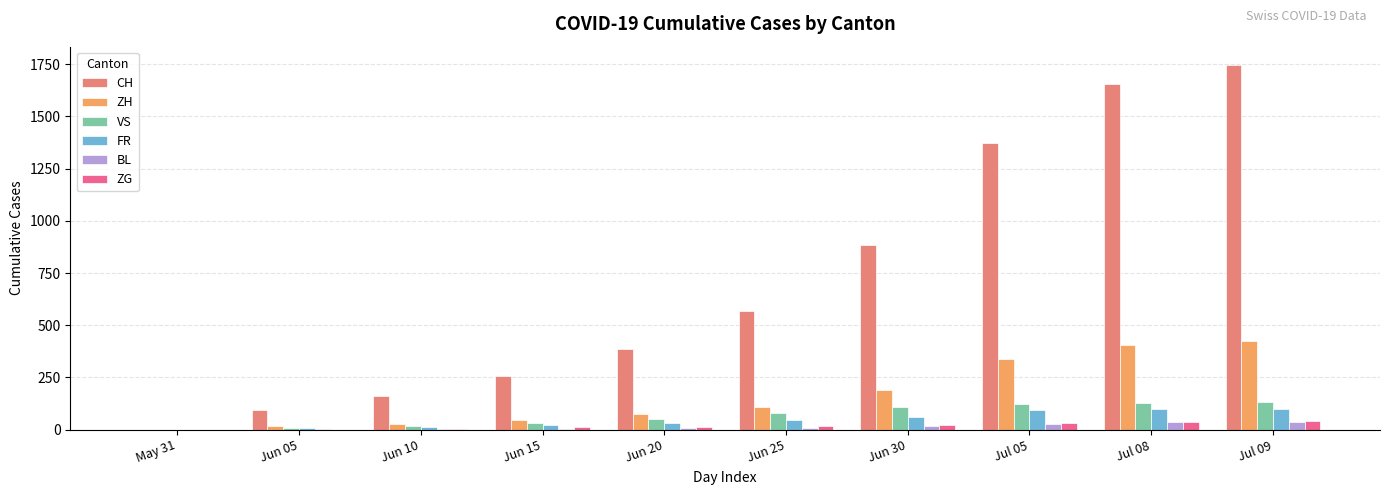

Between Jul 05 and Jul 08, which series saw the biggest shift?

CH